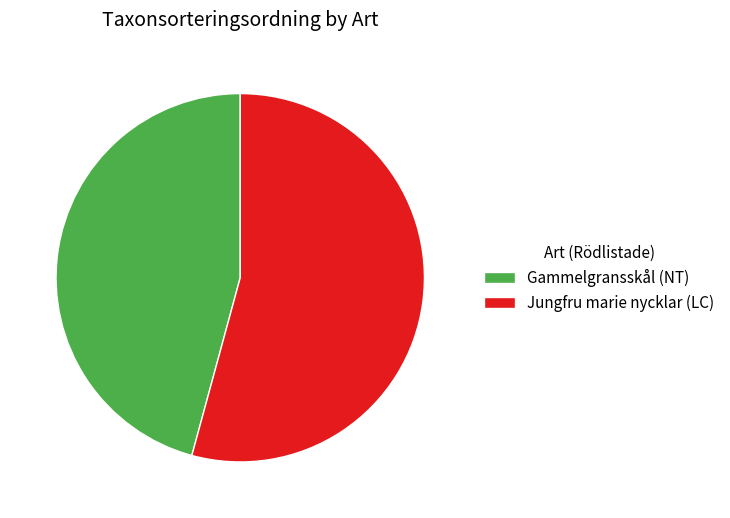

Rank the categories by value from lowest to highest.

Gammelgransskål (NT), Jungfru marie nycklar (LC)